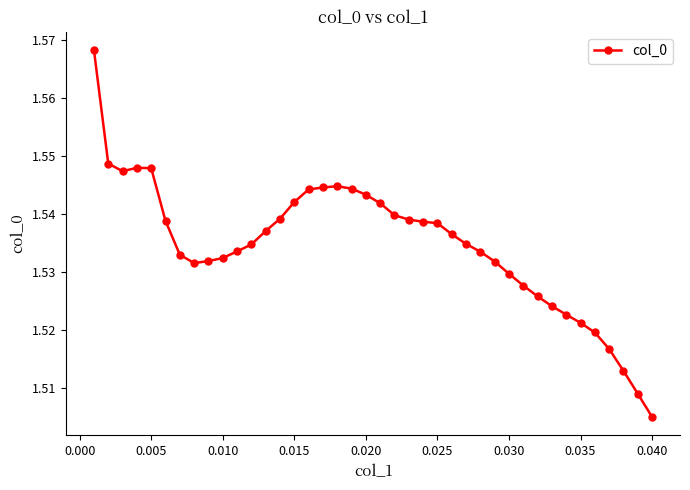

True or false: there are more than 1 points higher than both neighbors.

True